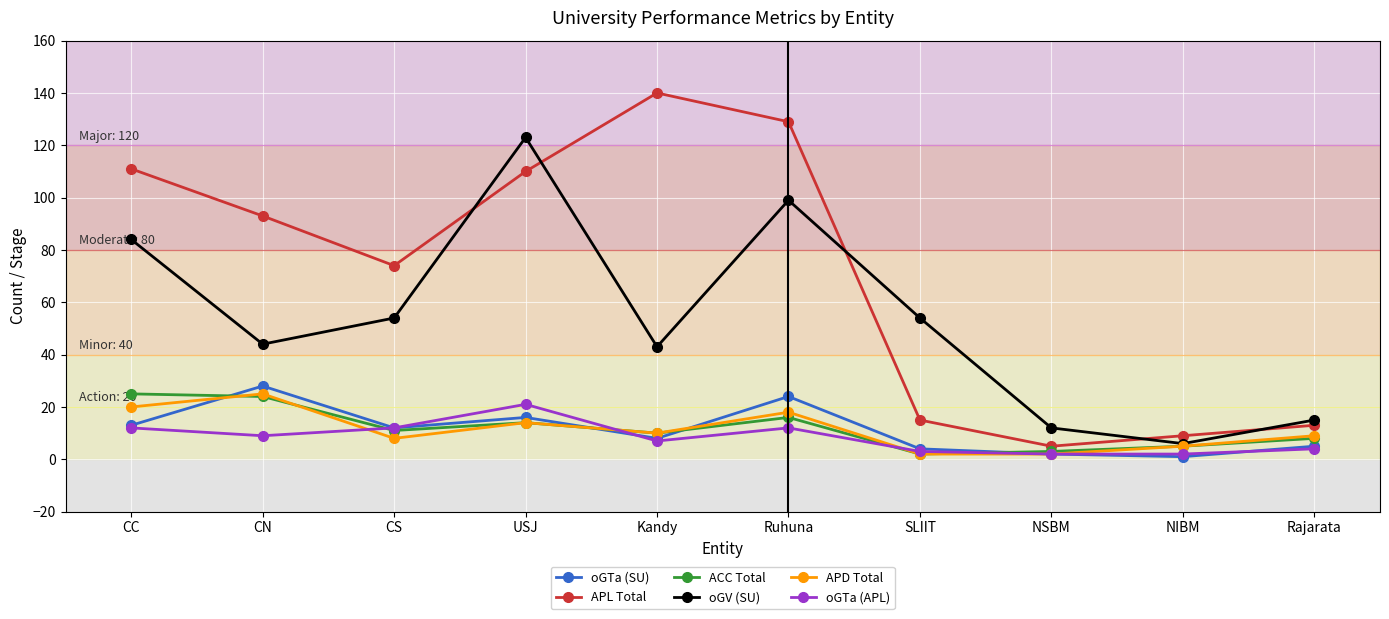

How many lines are shown in the chart?

6